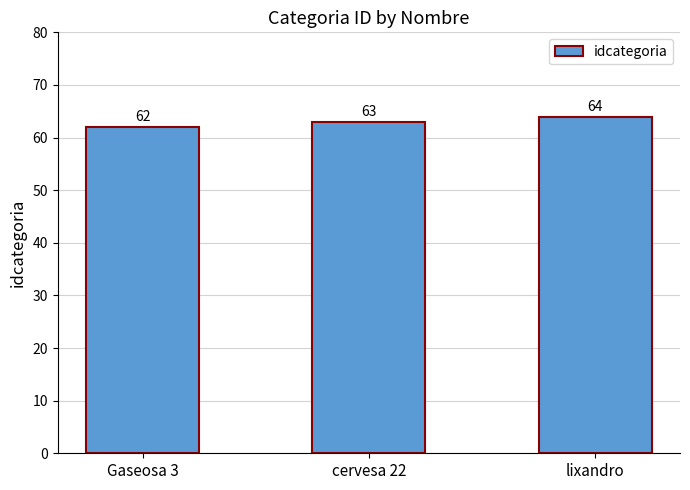

True or false: the data shows 62 at Gaseosa 3.

True